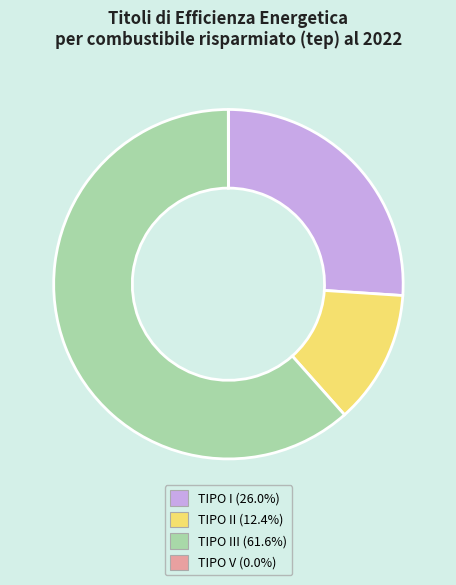

Does any single category account for the majority?

Yes